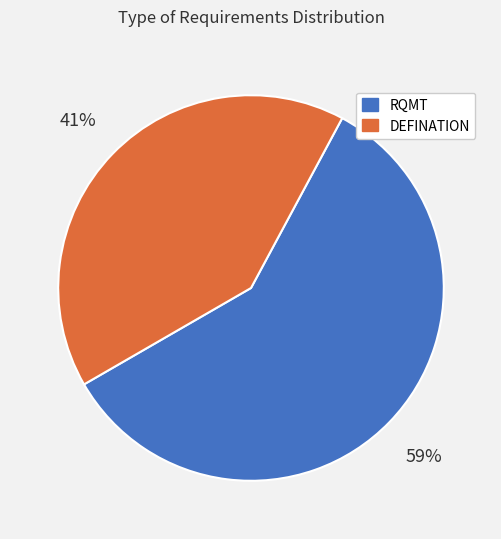

What is the majority slice?

RQMT